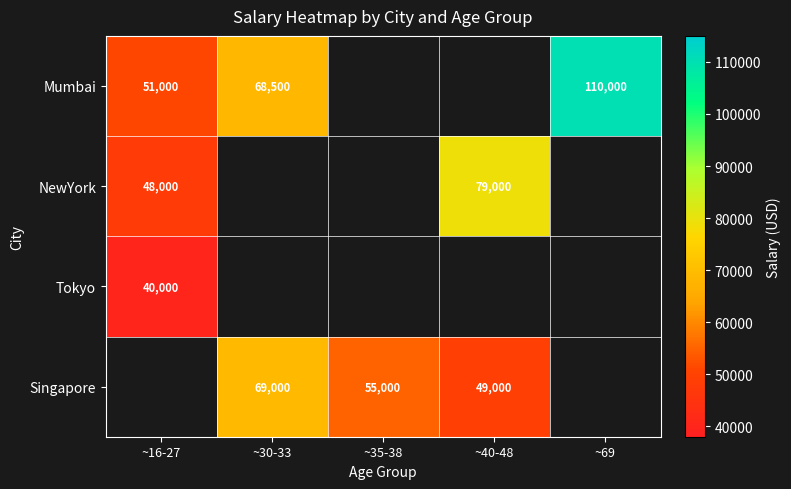

How many distinct data groups are displayed?

4